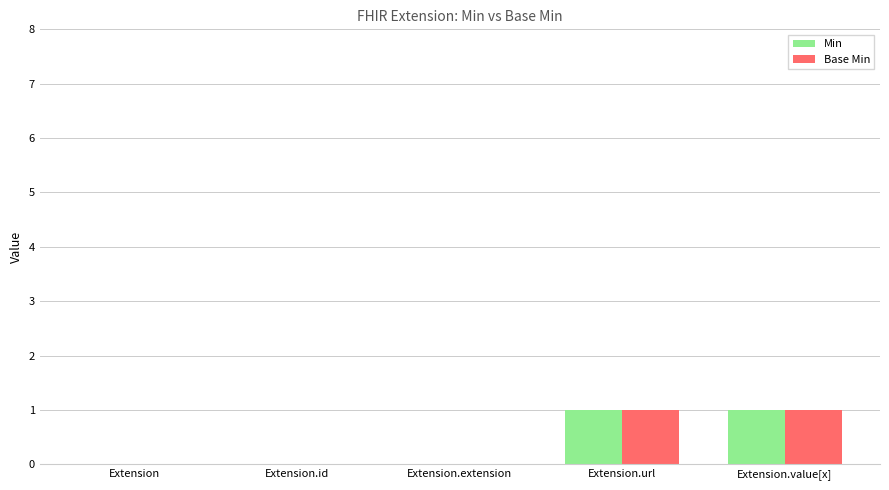

How many groups of bars are there?

5